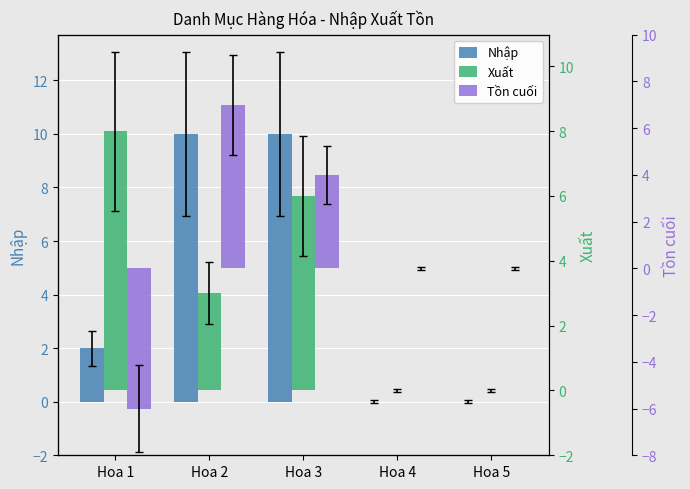

Reading left to right, what are all the values shown in this chart?

Nhập: Hoa 1=2	Hoa 2=10	Hoa 3=10	Hoa 4=0	Hoa 5=0
Xuất: Hoa 1=8	Hoa 2=3	Hoa 3=6	Hoa 4=0	Hoa 5=0
Tồn cuối: Hoa 1=-6	Hoa 2=7	Hoa 3=4	Hoa 4=0	Hoa 5=0